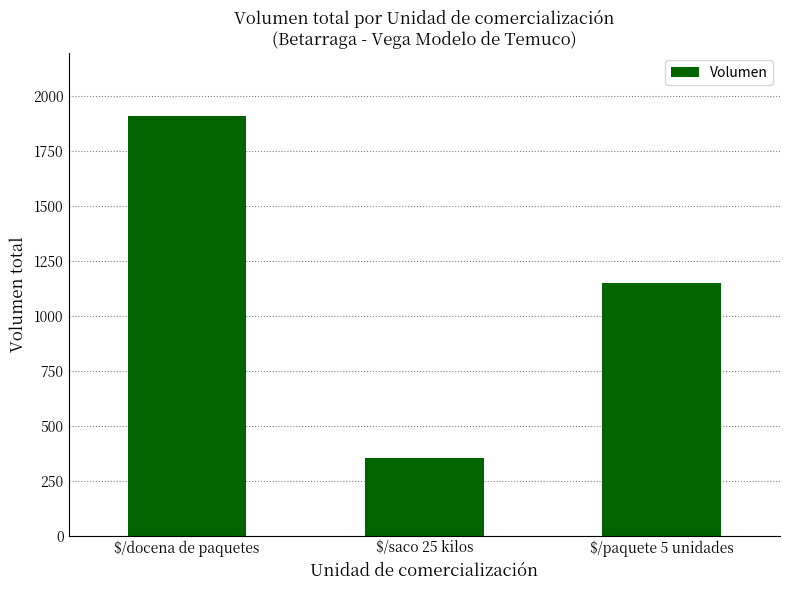

How many data points are less than 1150?

1